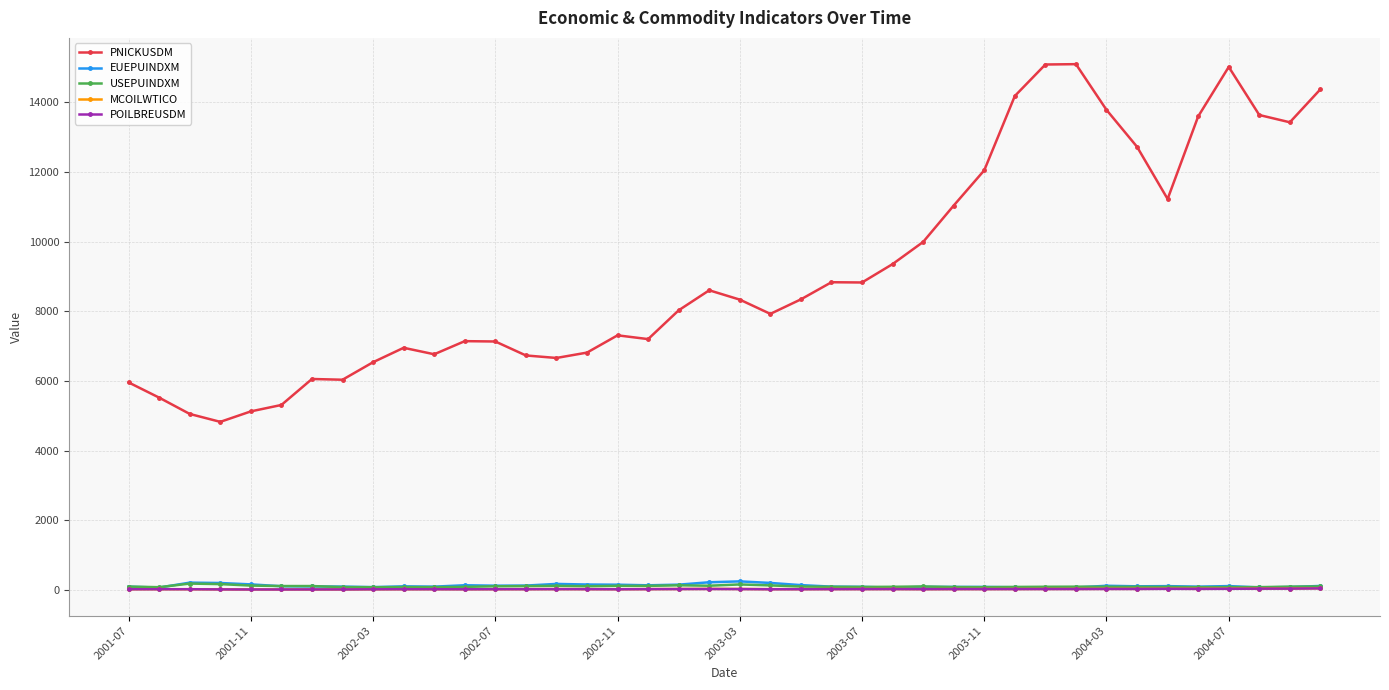

What is the maximum value shown in the chart?

15099.4